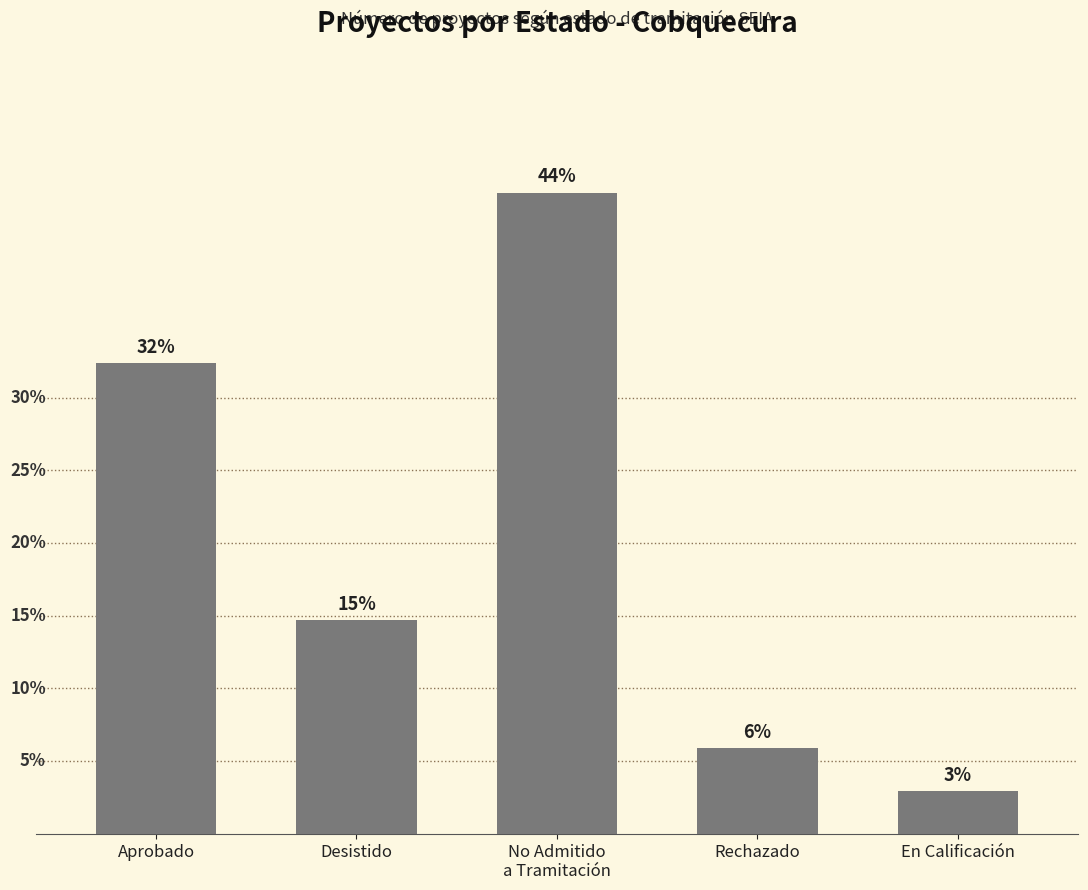

Which label corresponds to the smallest value in the chart?

En Calificación